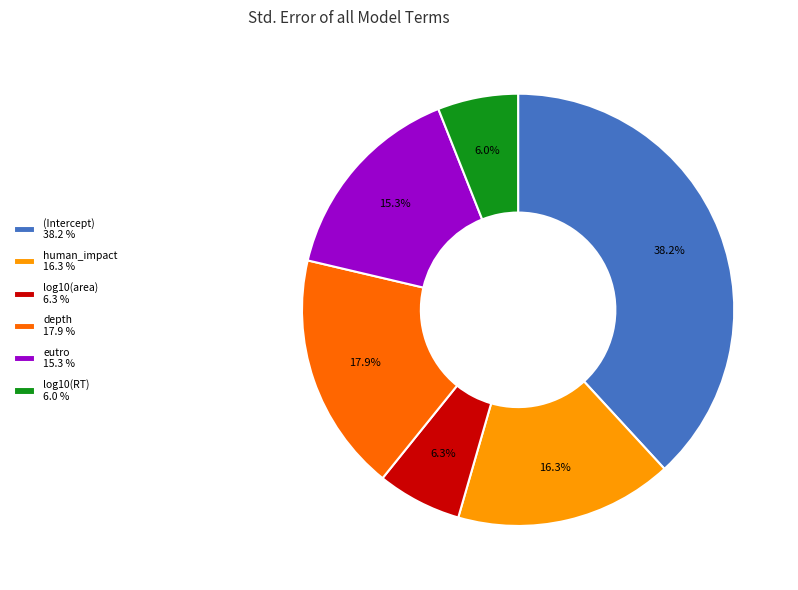

Which category has the biggest portion of the pie?

(Intercept)